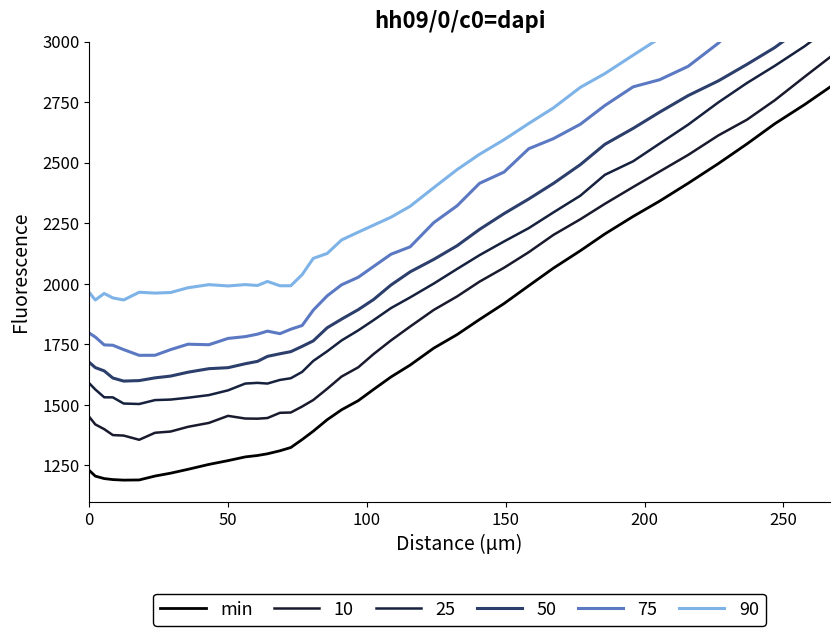

True or false: 10 and min intersect in this chart.

False